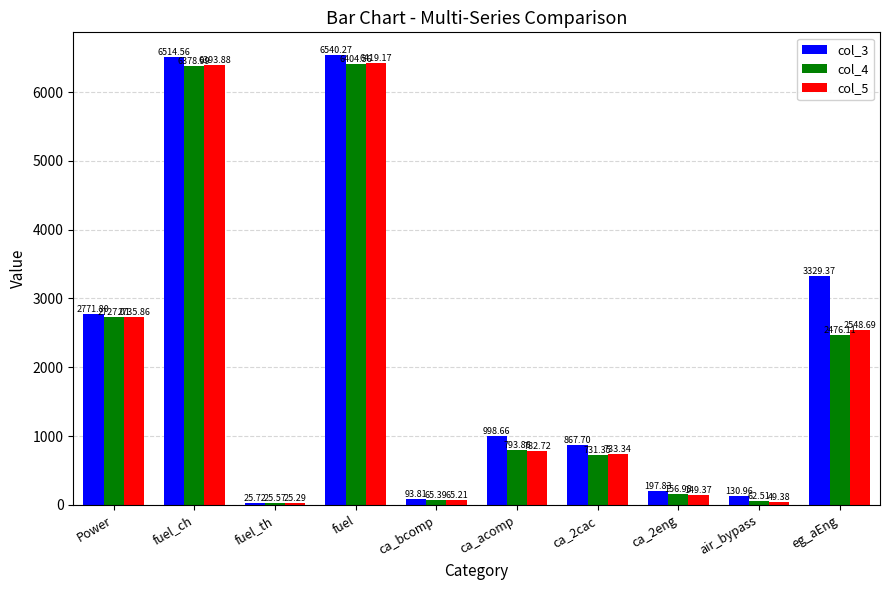

Rank the categories by col_3 value from lowest to highest.

fuel_th, ca_bcomp, air_bypass, ca_2eng, ca_2cac, ca_acomp, Power, eg_aEng, fuel_ch, fuel